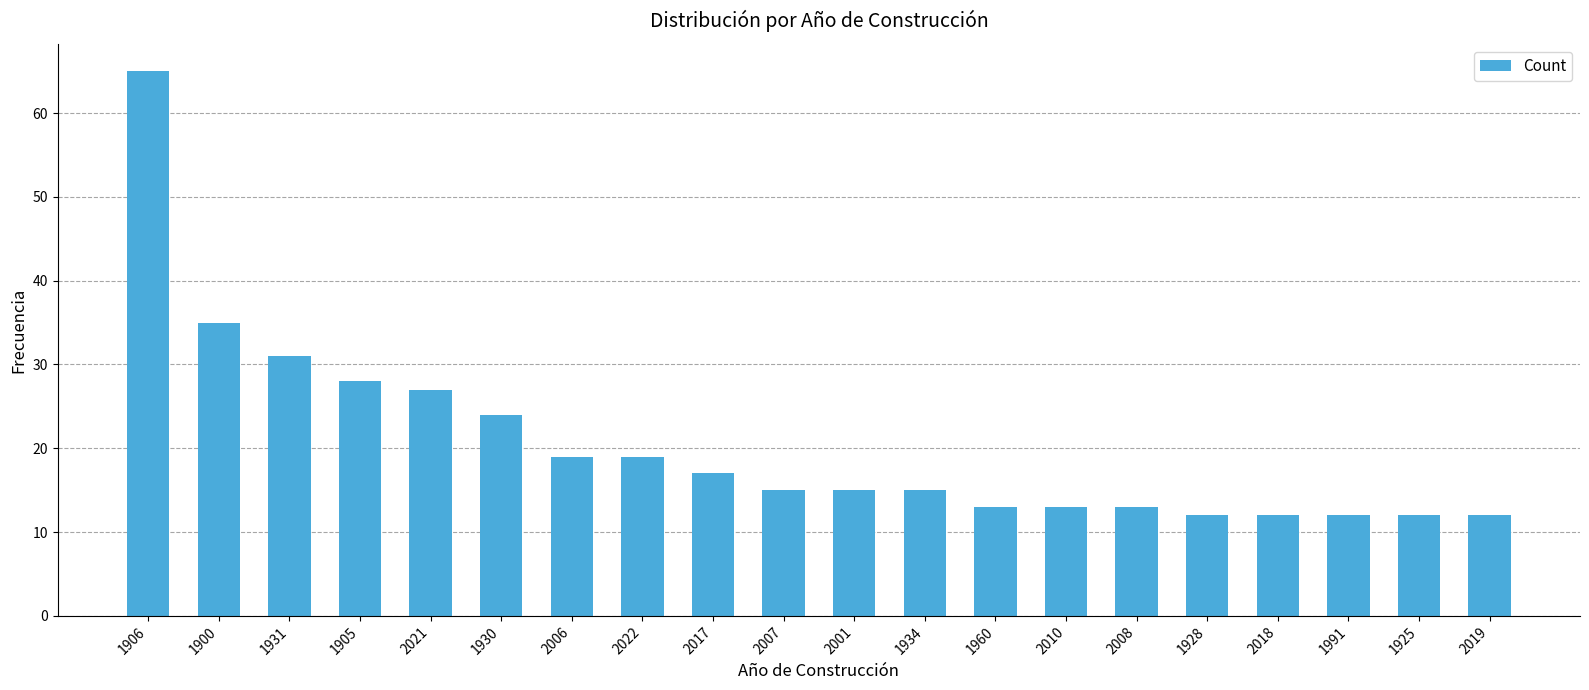

What is the sum of the values at 2010 and 1905?

41